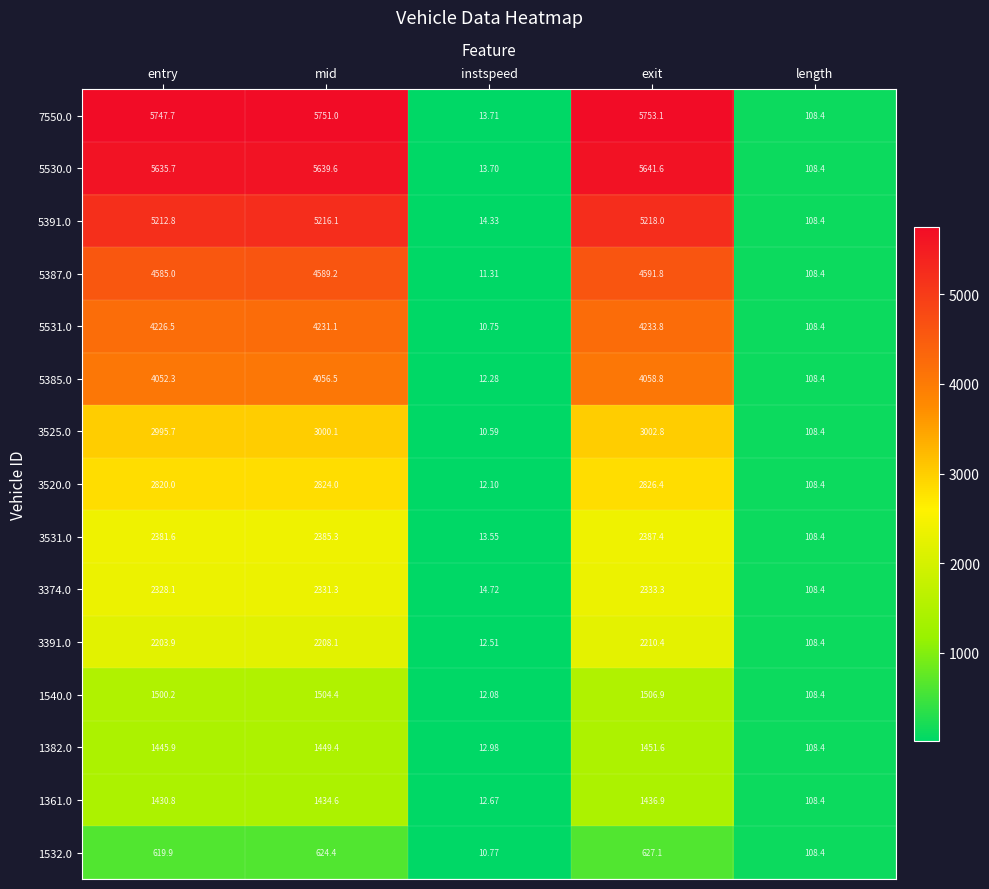

Between entry and mid, which series saw the biggest shift?

5531.0